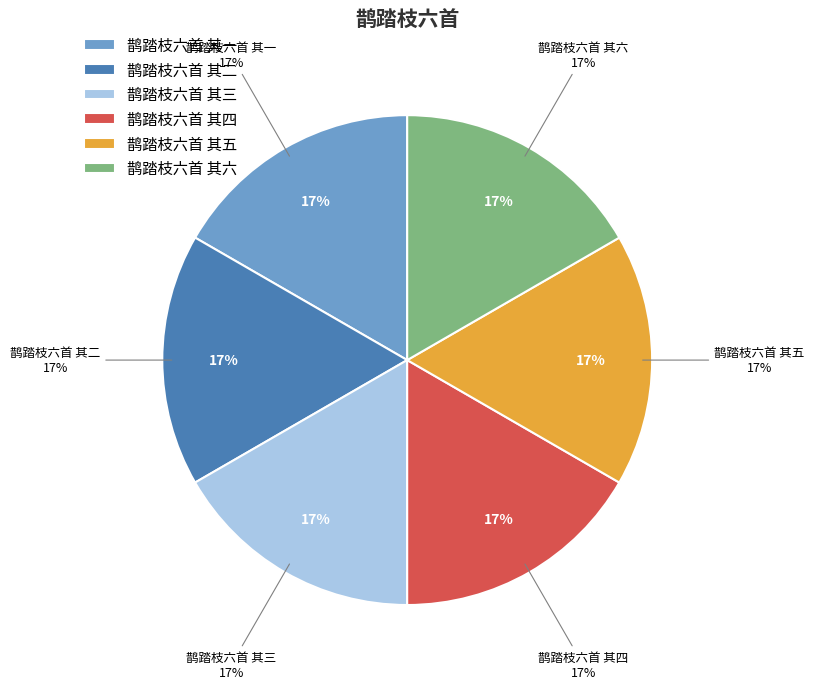

Rank the categories by value from highest to lowest.

鹊踏枝六首 其六, 鹊踏枝六首 其五, 鹊踏枝六首 其四, 鹊踏枝六首 其三, 鹊踏枝六首 其二, 鹊踏枝六首 其一